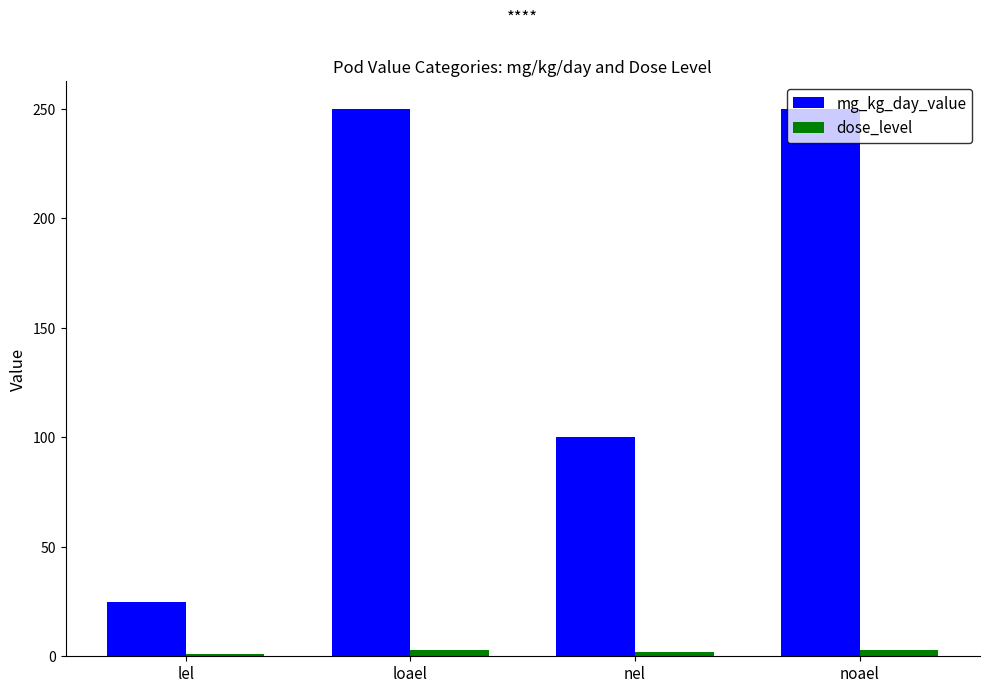

Rank the series by their average value, from highest to lowest.

mg_kg_day_value, dose_level